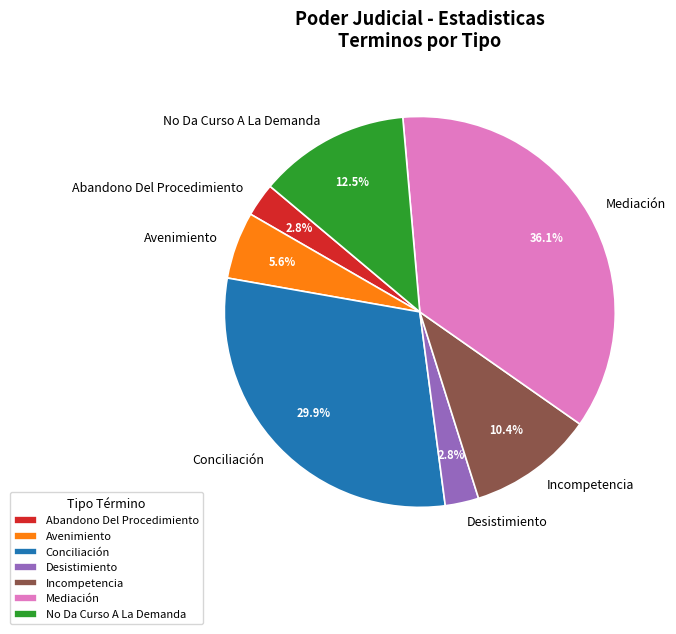

Is the sum of Abandono Del Procedimiento and Desistimiento greater than half?

No